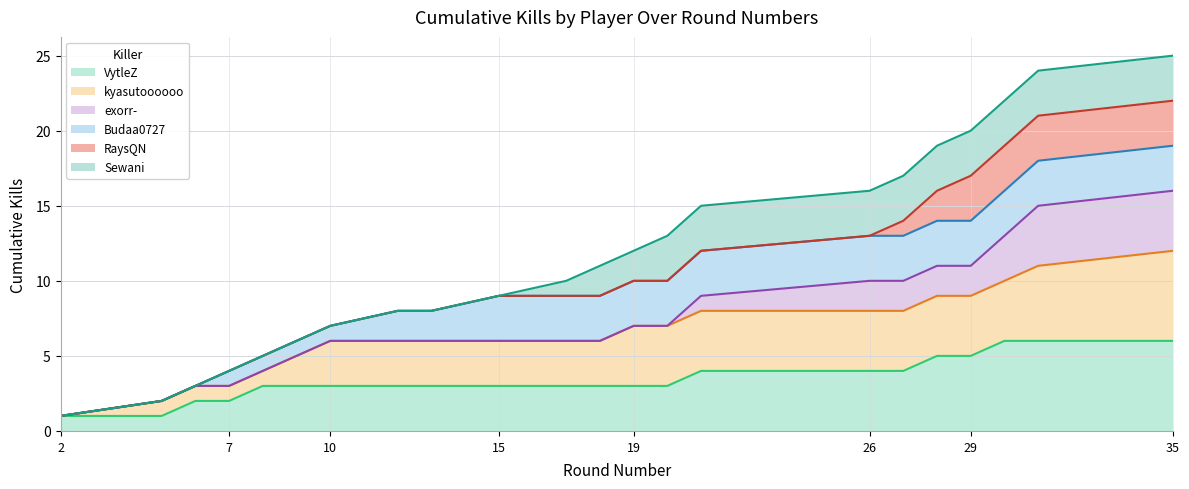

Is the value of Kills per Round (cumulative) at 29 greater than the value of Round Won (cumulative) at 9?

Yes